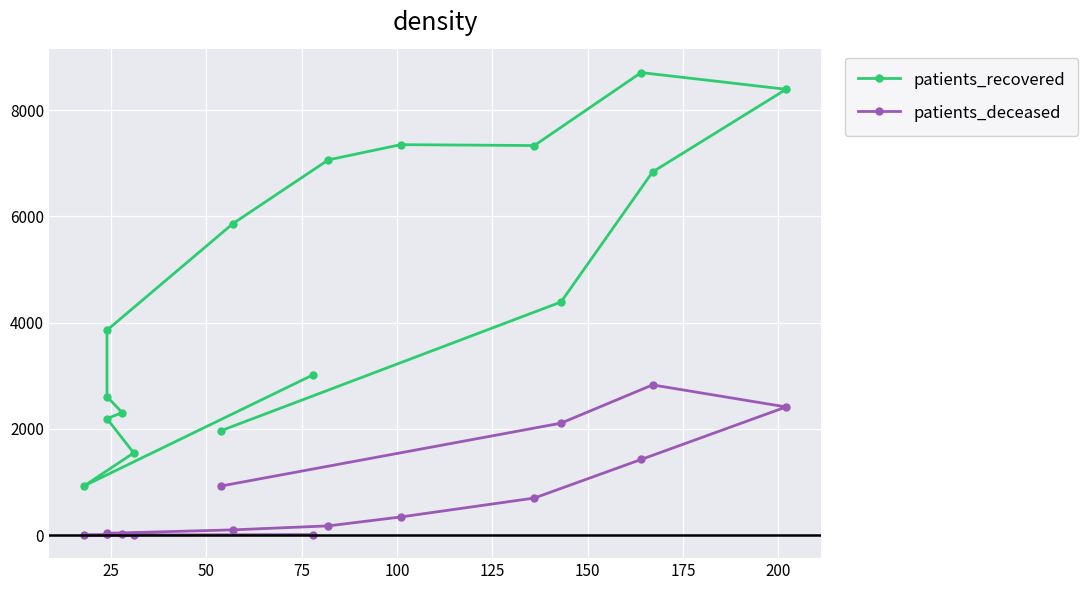

List the series in order of their overall mean, highest first.

patients_recovered, patients_deceased